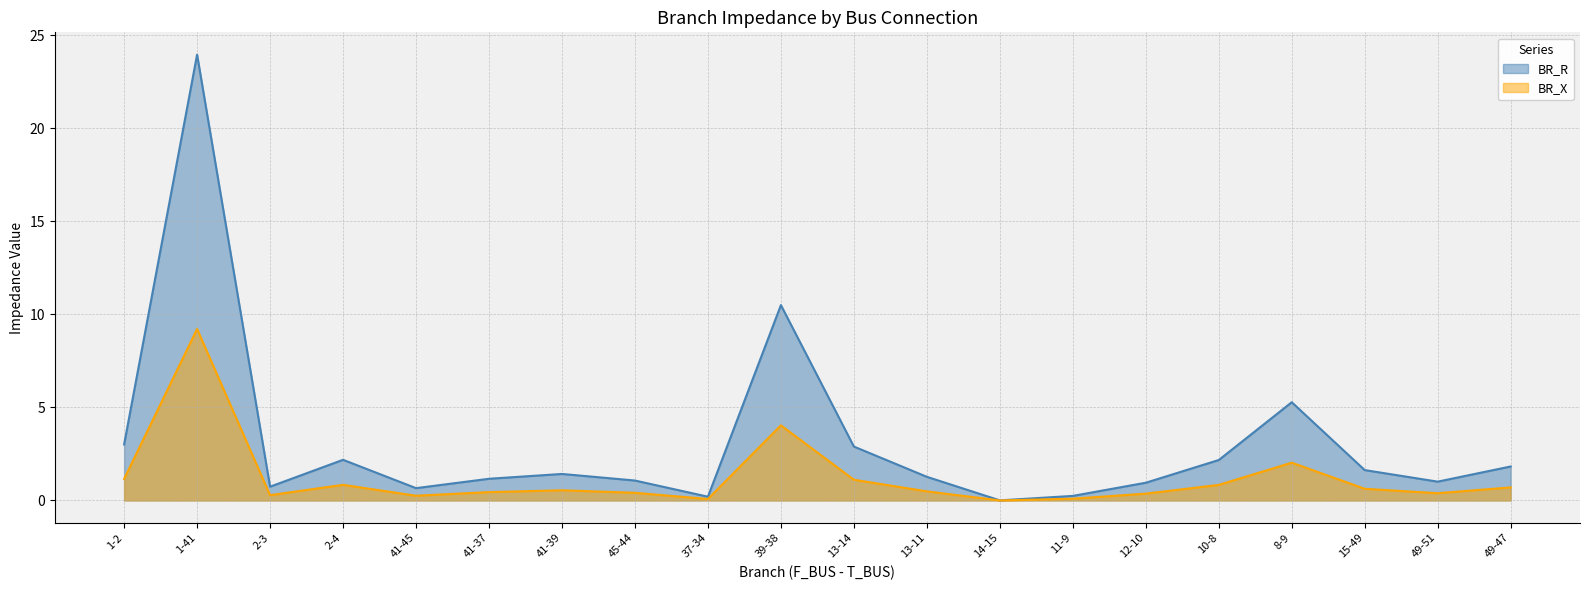

Between 41-45 and 15-49, which is larger?

15-49